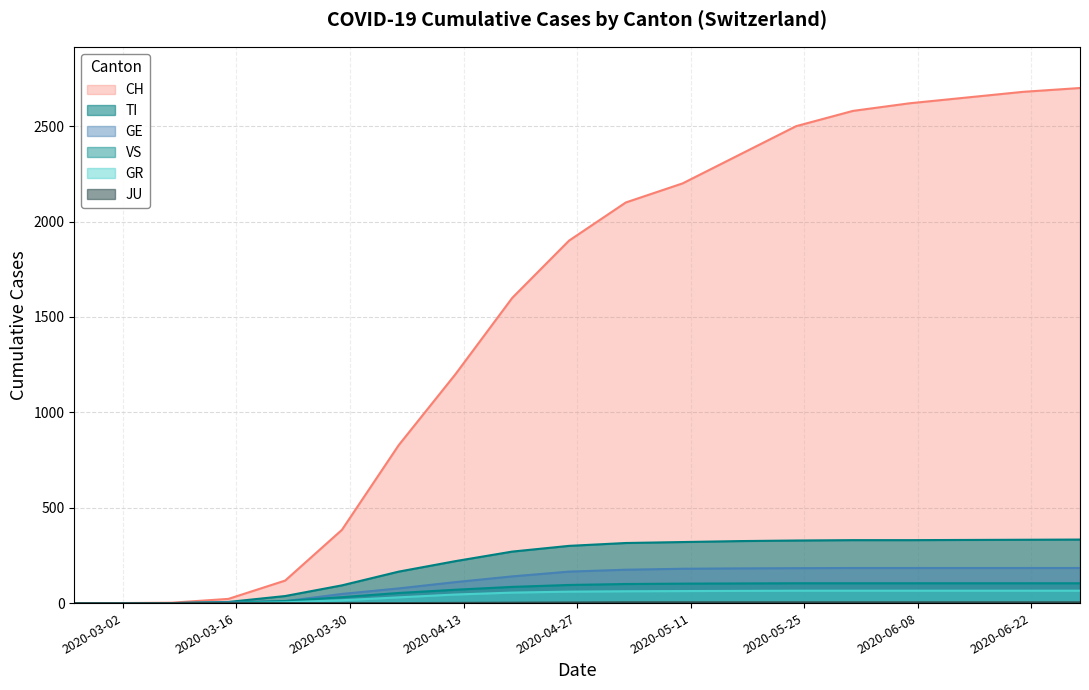

Which series has the widest spread of values?

CH